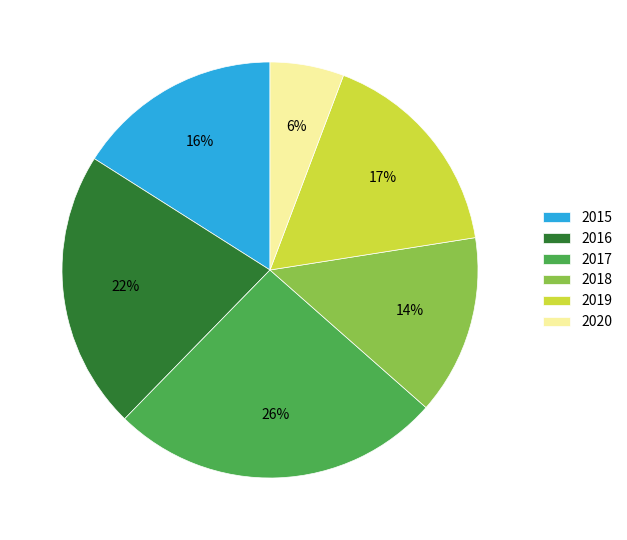

Does 2018 account for over 50% of the chart?

No